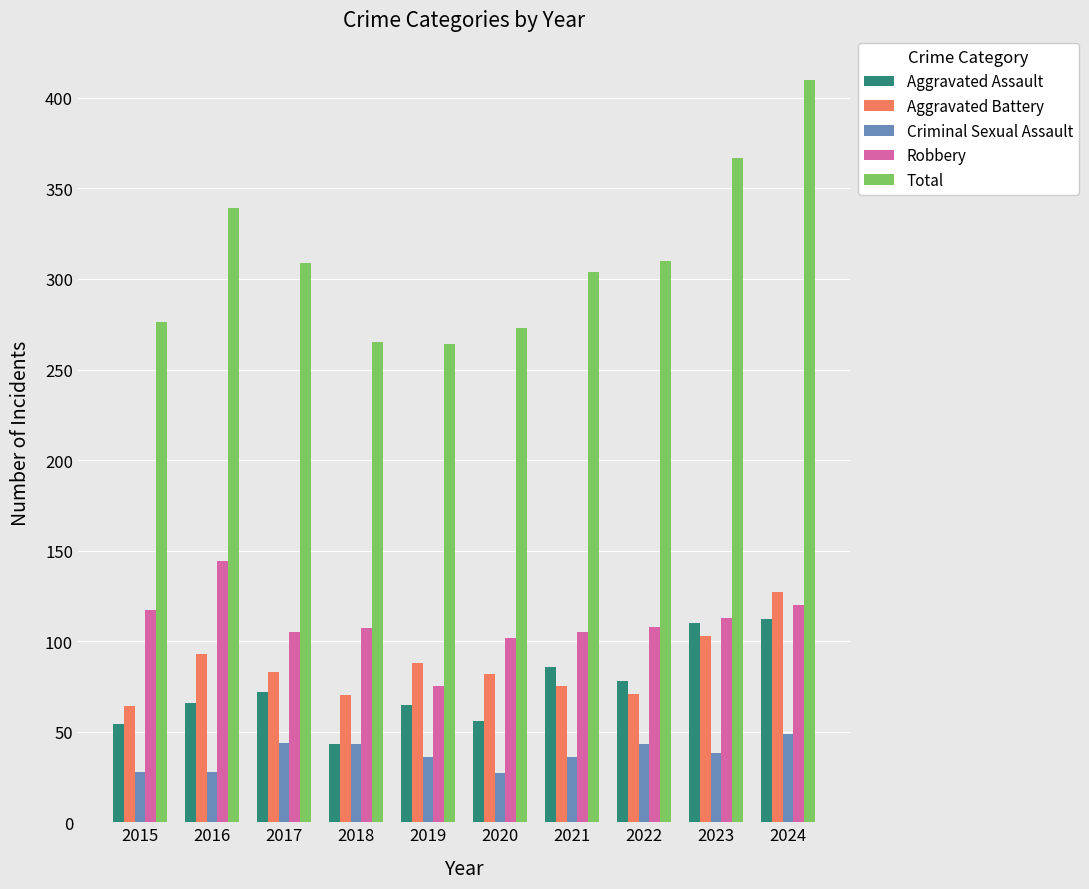

Does the chart contain any negative values?

No